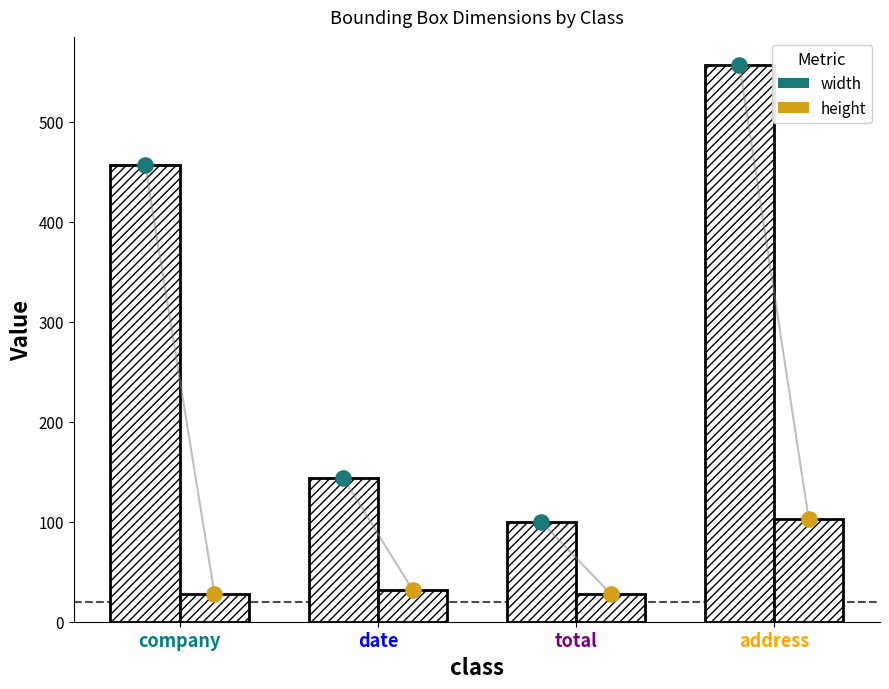

Which series reaches the maximum Y coordinate?

width